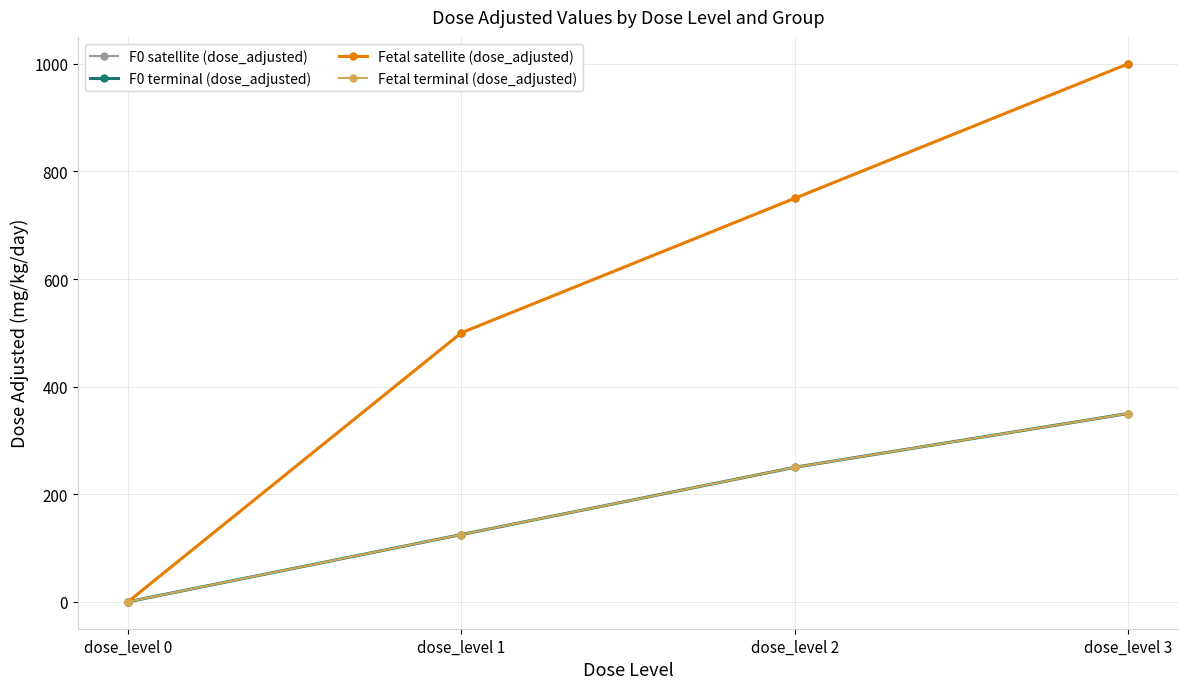

True or false: F0 satellite (dose_adjusted) and F0 terminal (dose_adjusted) intersect in this chart.

False